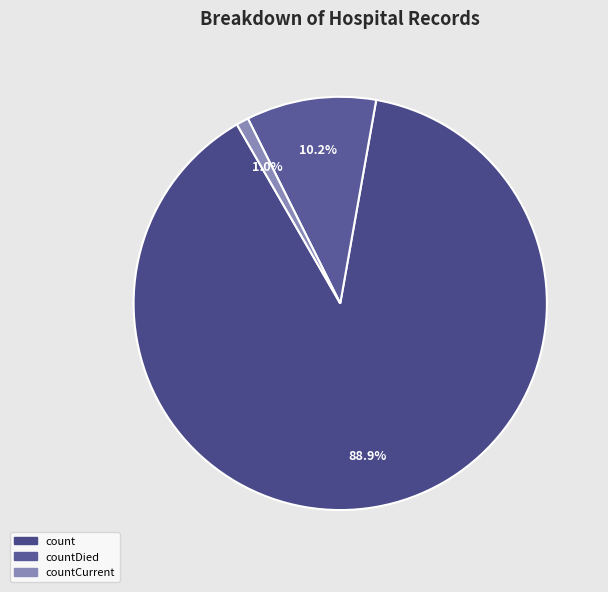

To the nearest percent, what is the difference between the largest and smallest slice percentages?

88%